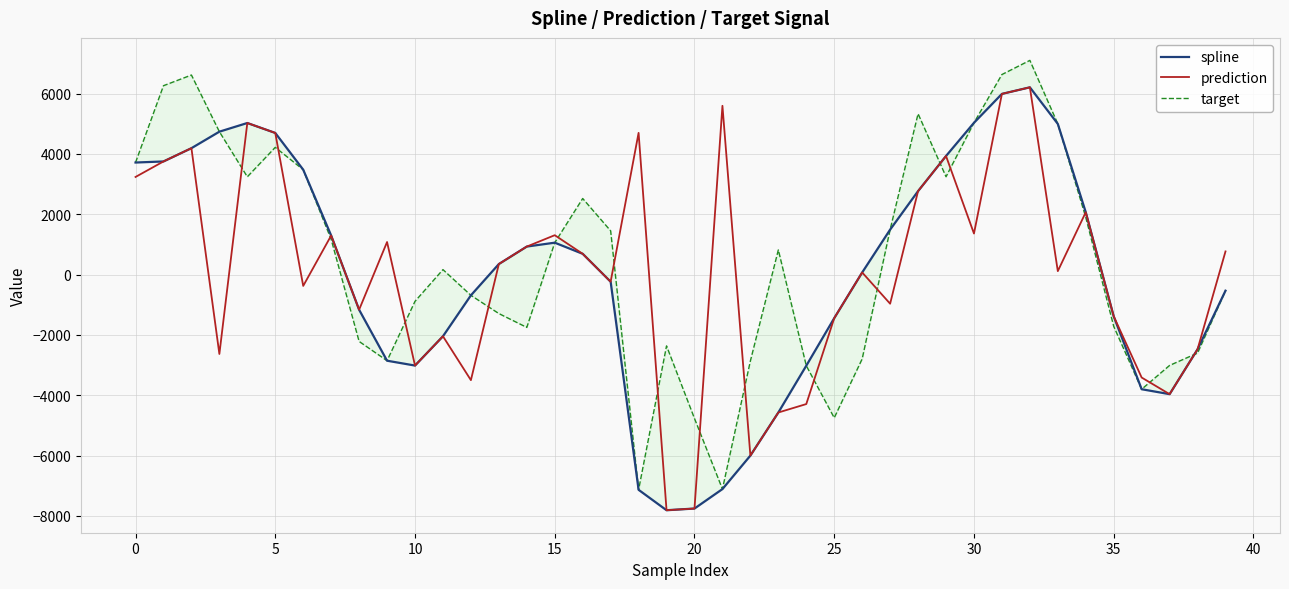

The spline series shows -368.4 at 35. True or false?

False